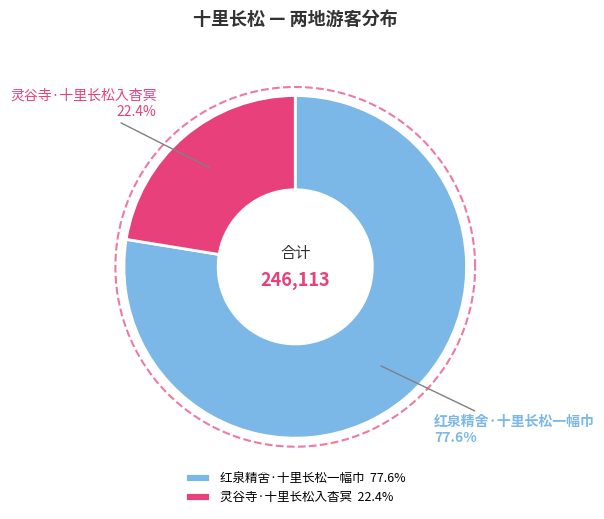

What percentage is the 红泉精舍·十里长松一幅巾 slice, to the nearest percent?

78%